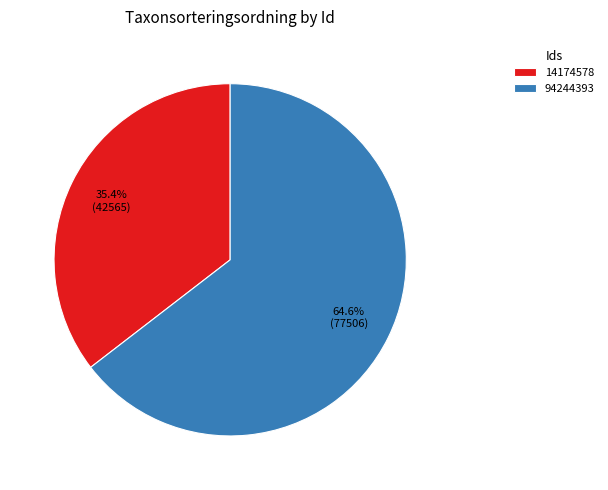

Rank the categories by value from highest to lowest.

94244393, 14174578